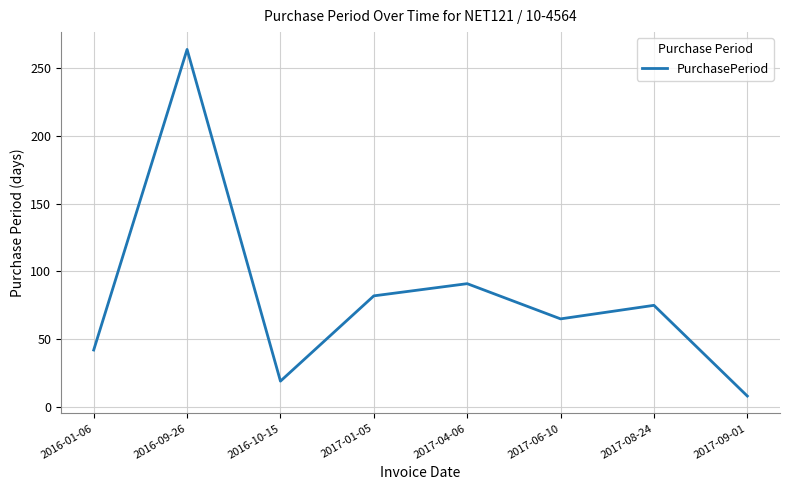

What value does the data have at 2017-06-10, to the nearest 5?

65